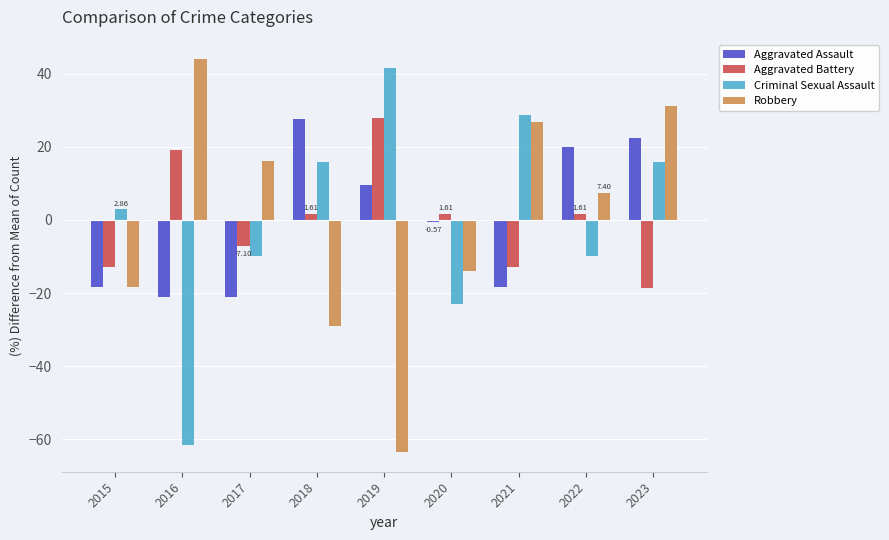

Where does the Aggravated Battery series first go above 1?

2016